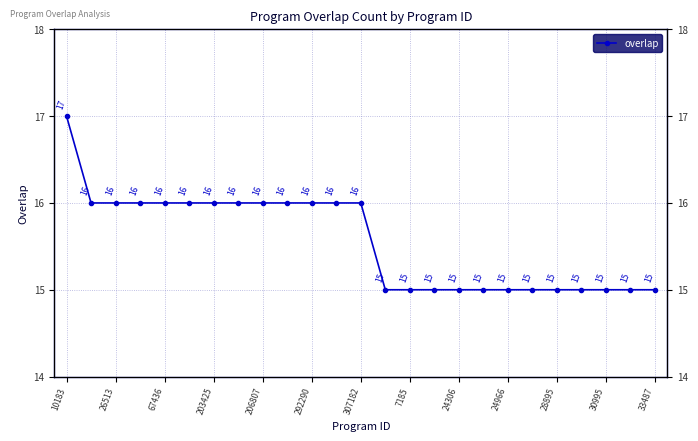

What is the value of the 8th point from the left?

16